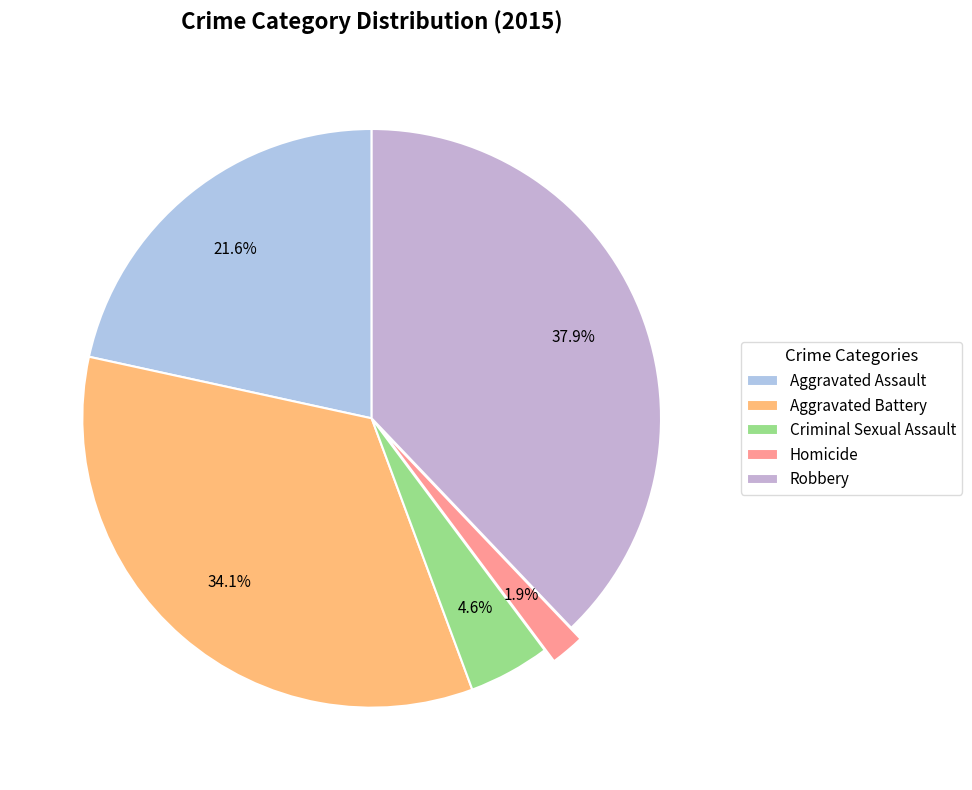

To the nearest percent, what is the difference between the Robbery and Criminal Sexual Assault slice percentages?

33%